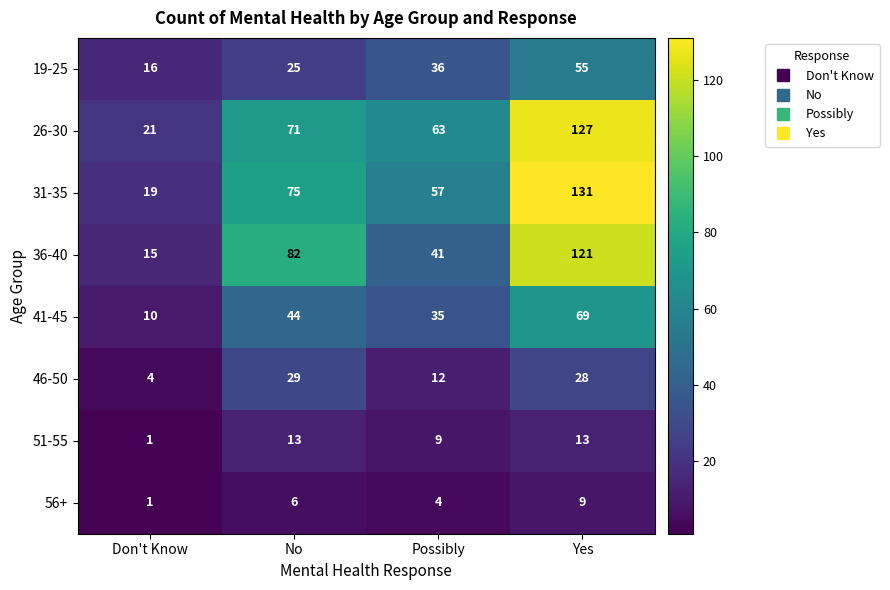

At which category is the sum across all series the highest?

Yes